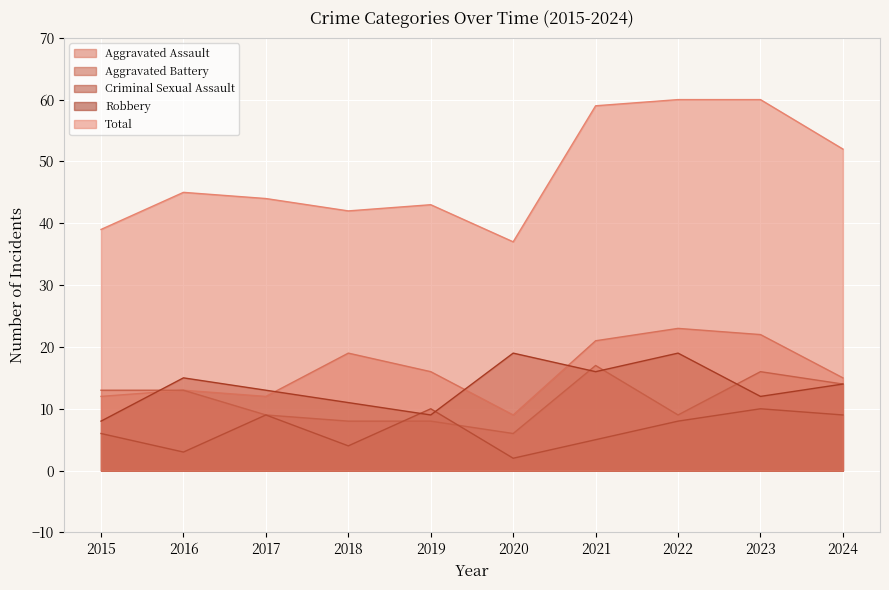

What is the average value of the Total series?

48